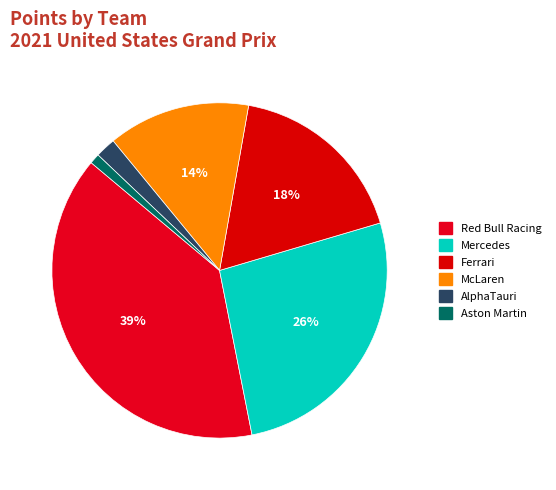

What percentage is the Ferrari slice, to the nearest percent?

18%